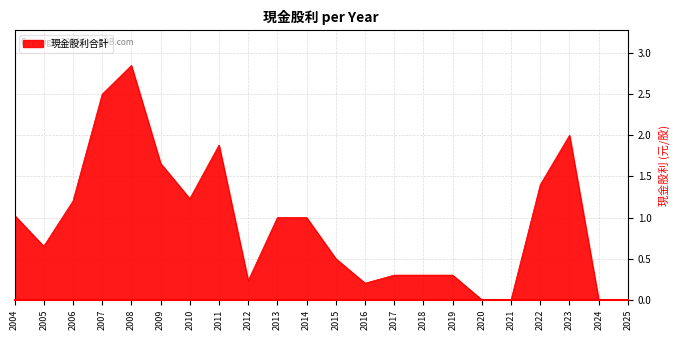

Read the value at 2013.

1.0